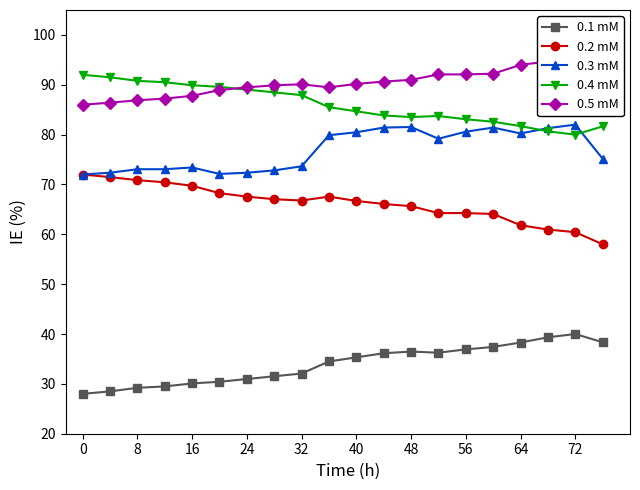

What is the lowest value of the 0.1 mM series?

28.0